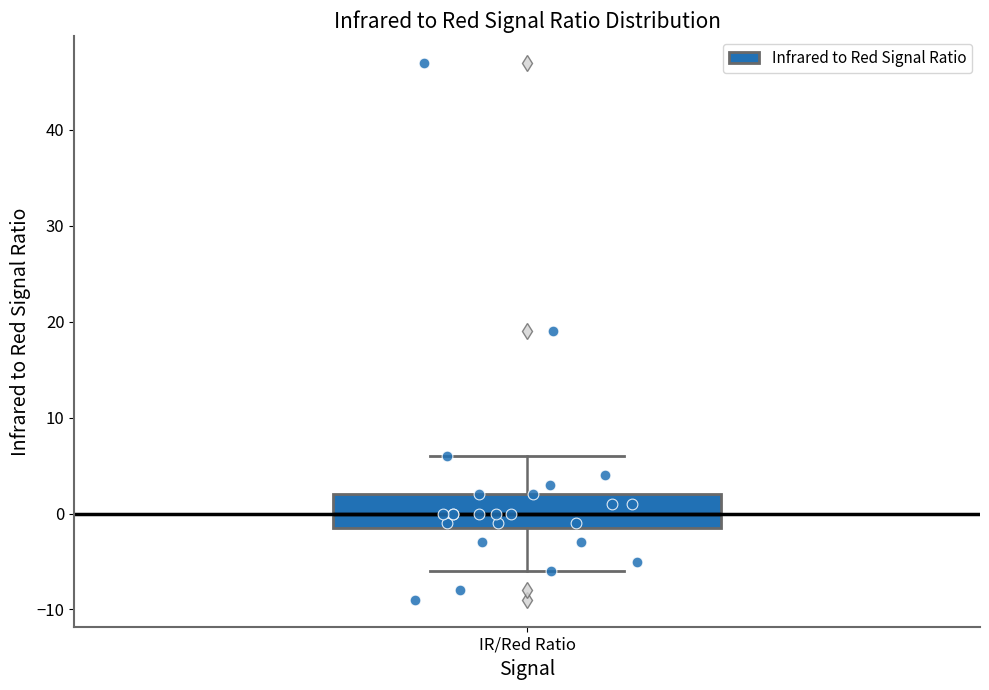

Transcribe this box plot: give where the median line is, the range the box spans, and where the two whiskers end, as read against the y-axis. The values are not printed on the chart, so give them approximately, as read against the axis.

median 0, box -1 to 2, whiskers -6 to 6